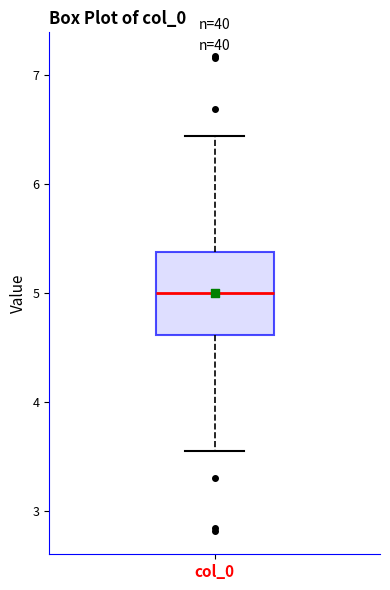

Transcribe this box plot: give where the median line is, the range the box spans, and where the two whiskers end, as read against the y-axis. The values are not printed on the chart, so give them approximately, as read against the axis.

median 5.0, box 4.6 to 5.4, whiskers 3.6 to 6.4